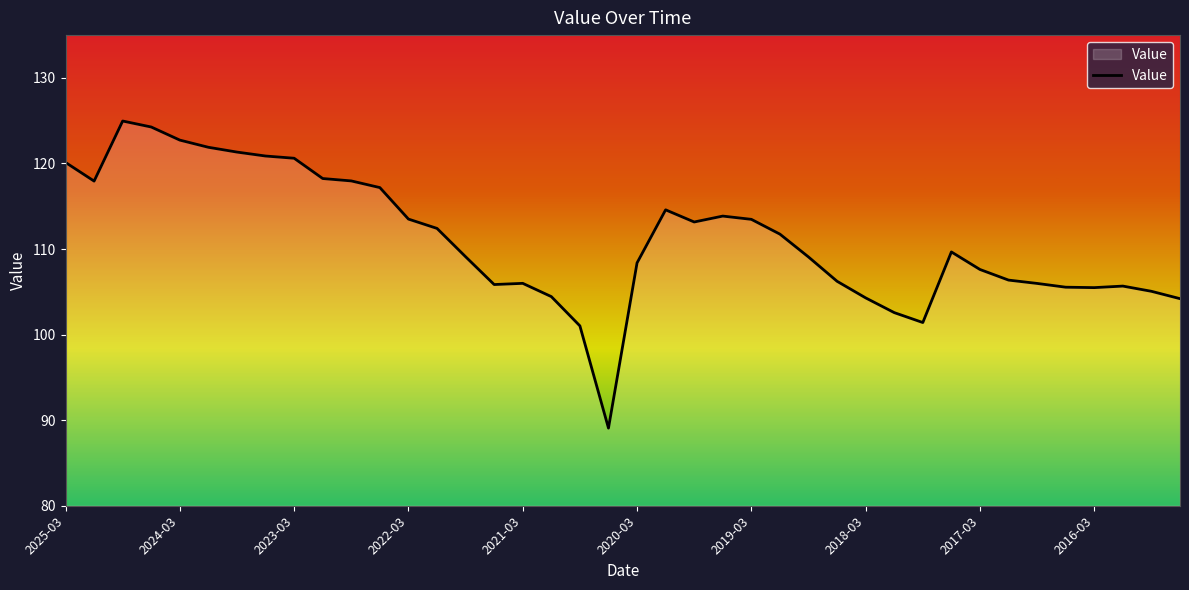

What is the minimum value shown in the chart?

89.1